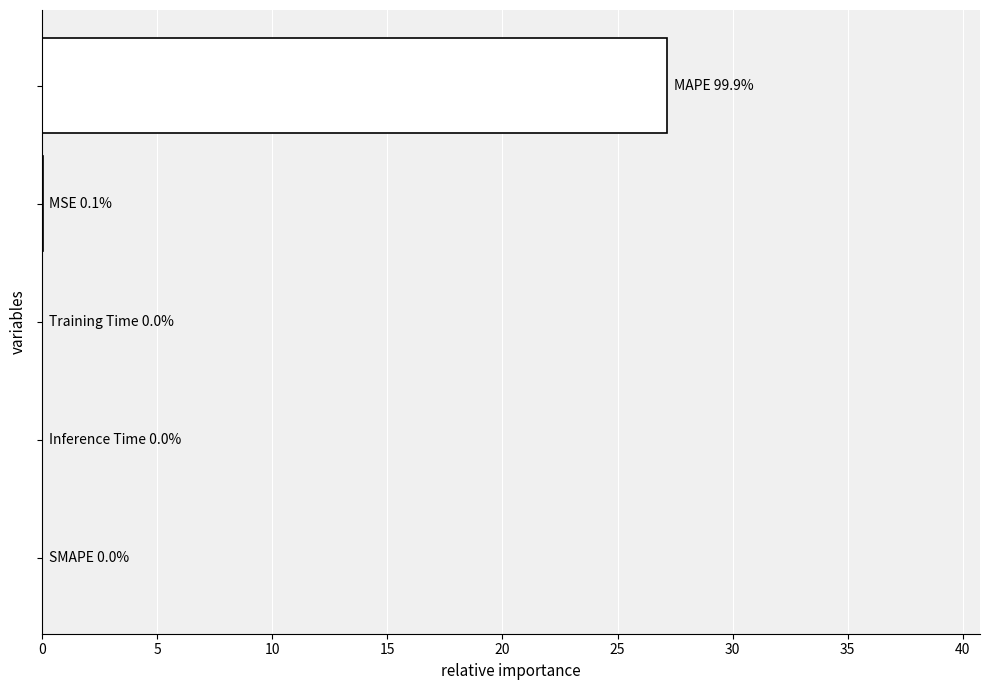

What is the sum of all values?

27.2